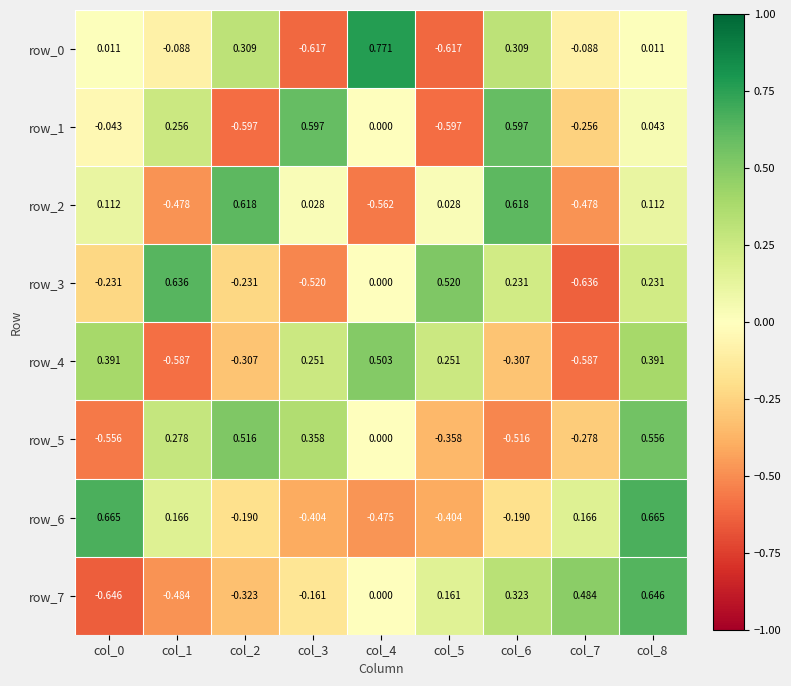

Is the value of row_5 at col_6 greater than the value of row_6 at col_2?

No